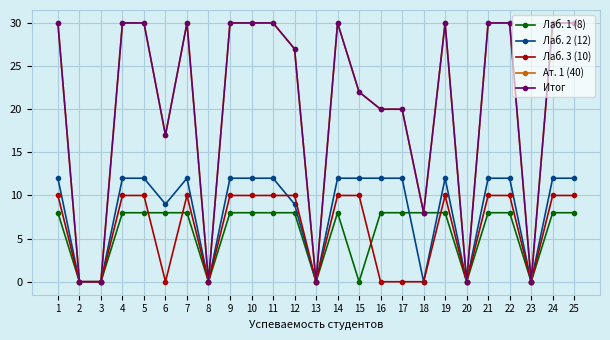

How many times do Лаб. 2 (12) and Лаб. 1 (8) cross each other?

2